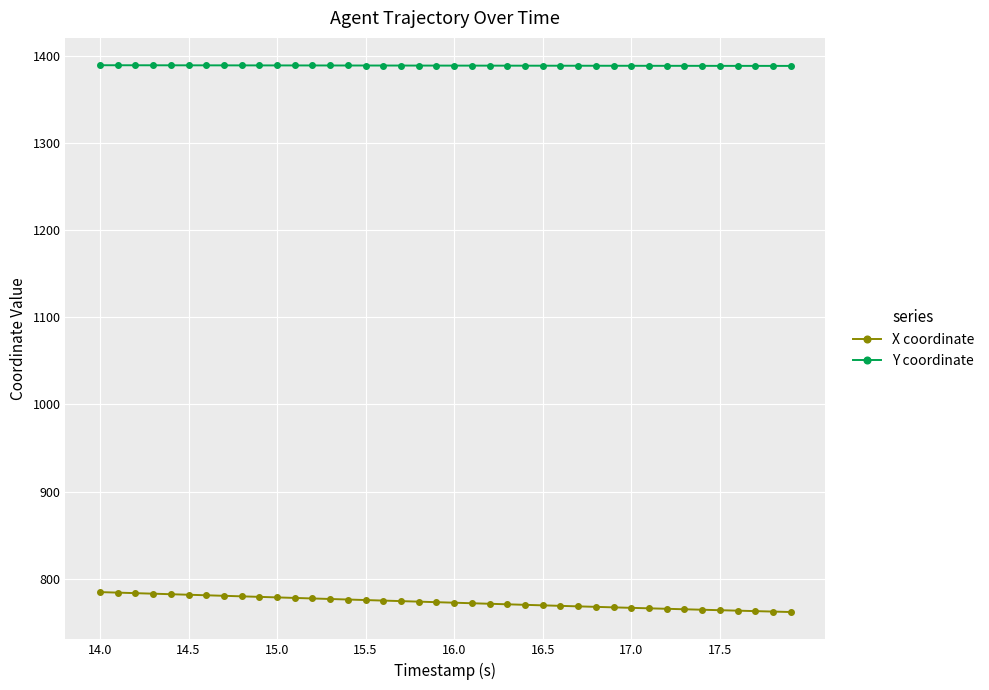

True or false: X coordinate and Y coordinate cross at least once.

False